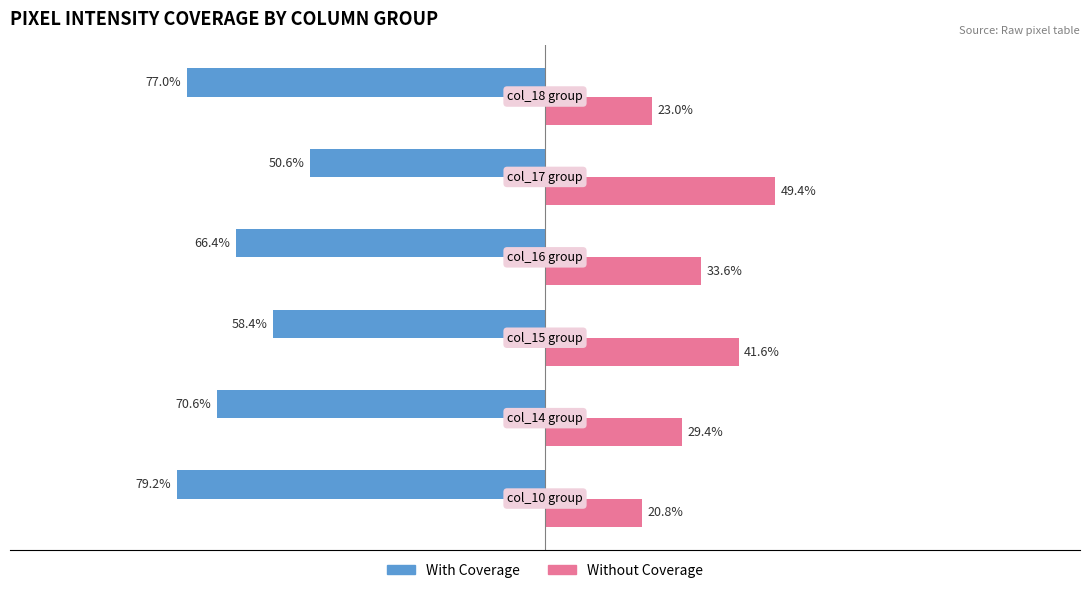

Rank the series by their maximum value, from lowest to highest.

With Coverage, Without Coverage